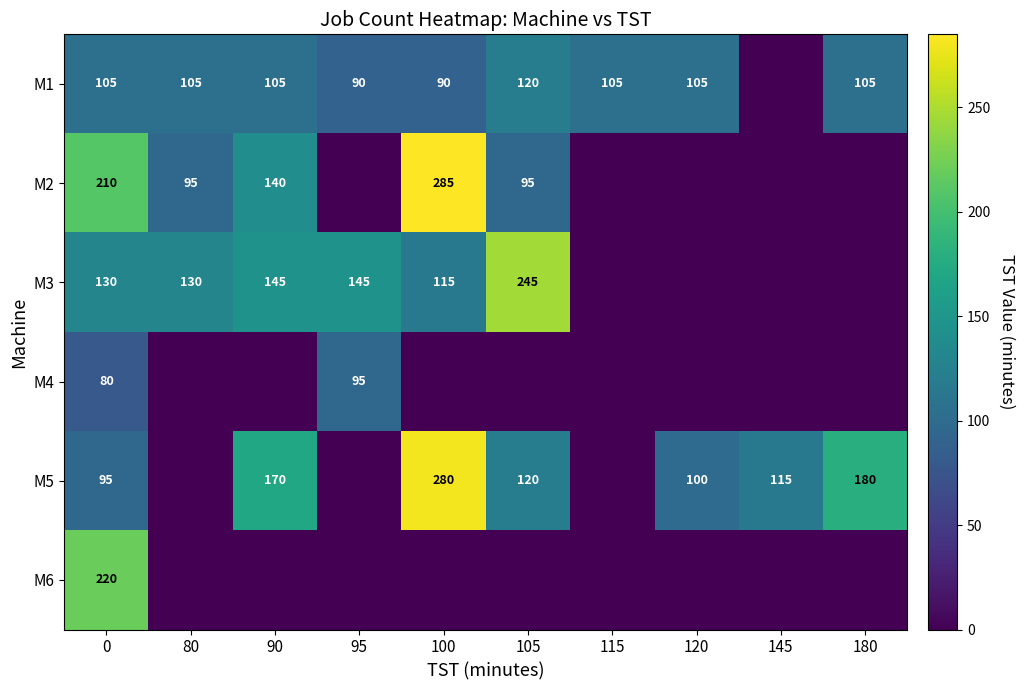

The value of M5 at 105 is 120. True or false?

True